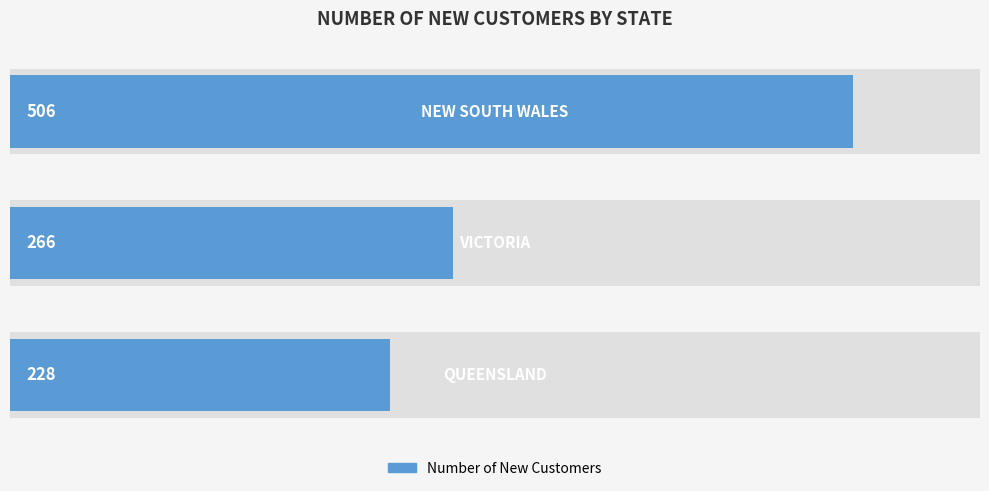

How many categories are shown in the chart?

3